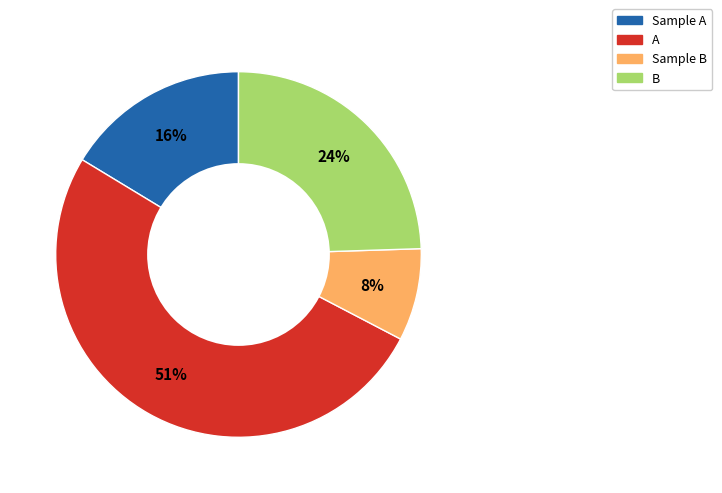

Combined, do B and Sample B account for over 50%?

No